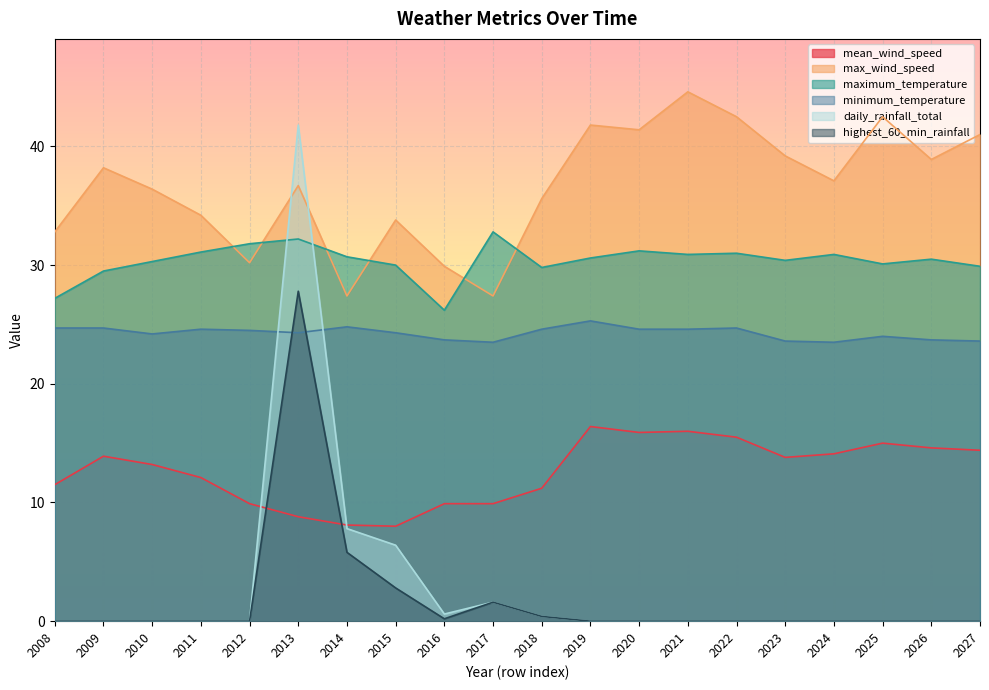

List the series in order of their peak value, highest first.

max_wind_speed, daily_rainfall_total, maximum_temperature, highest_60_min_rainfall, minimum_temperature, mean_wind_speed